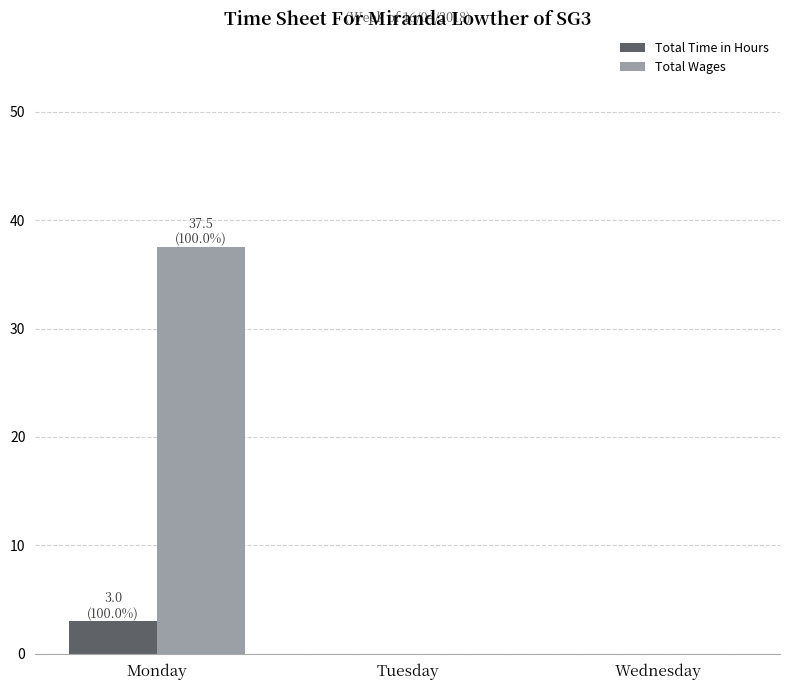

Count the number of categories in the chart.

3